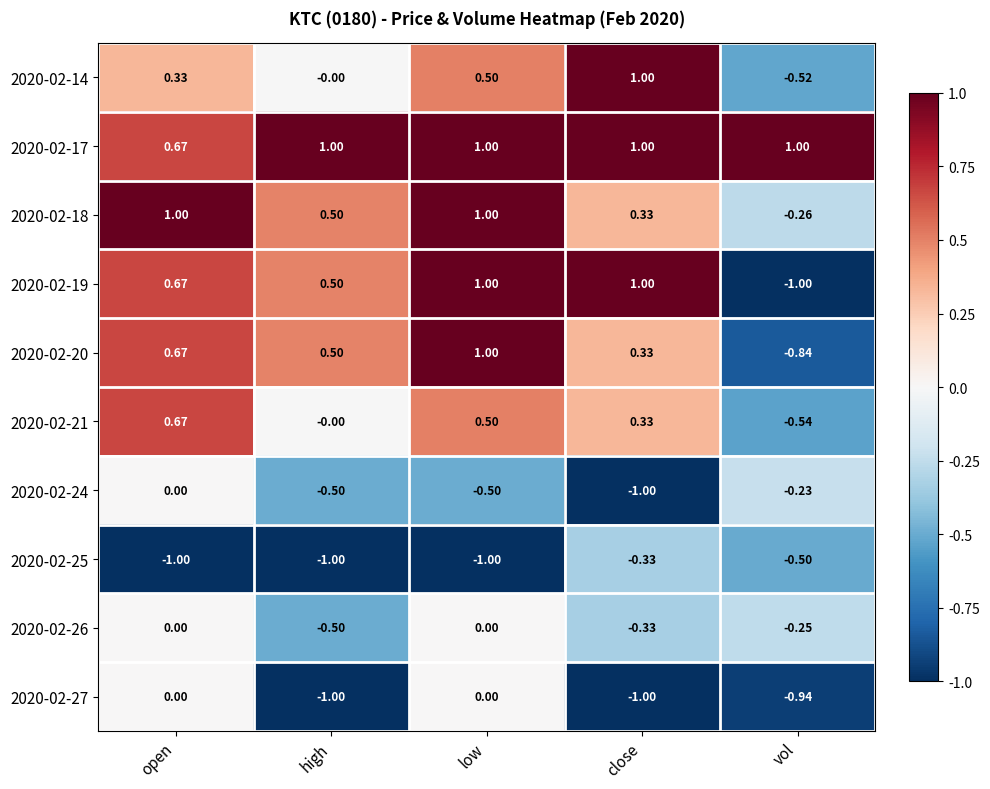

Where is 2020-02-14 nearest to the value 0?

high